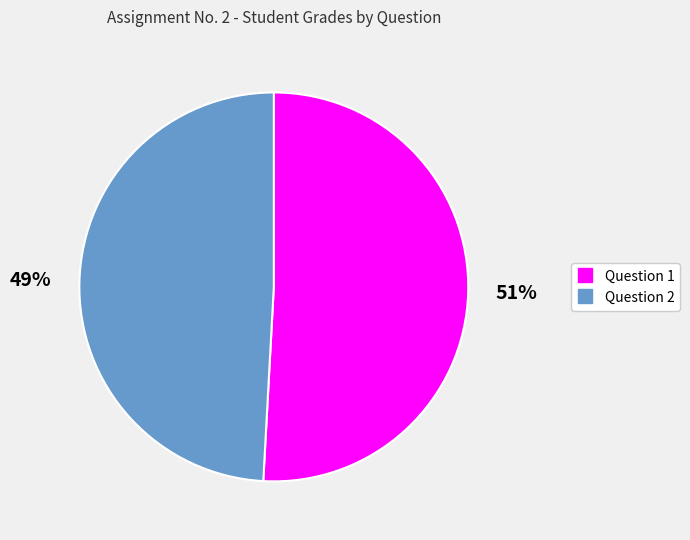

Which slice is the largest?

Question 1